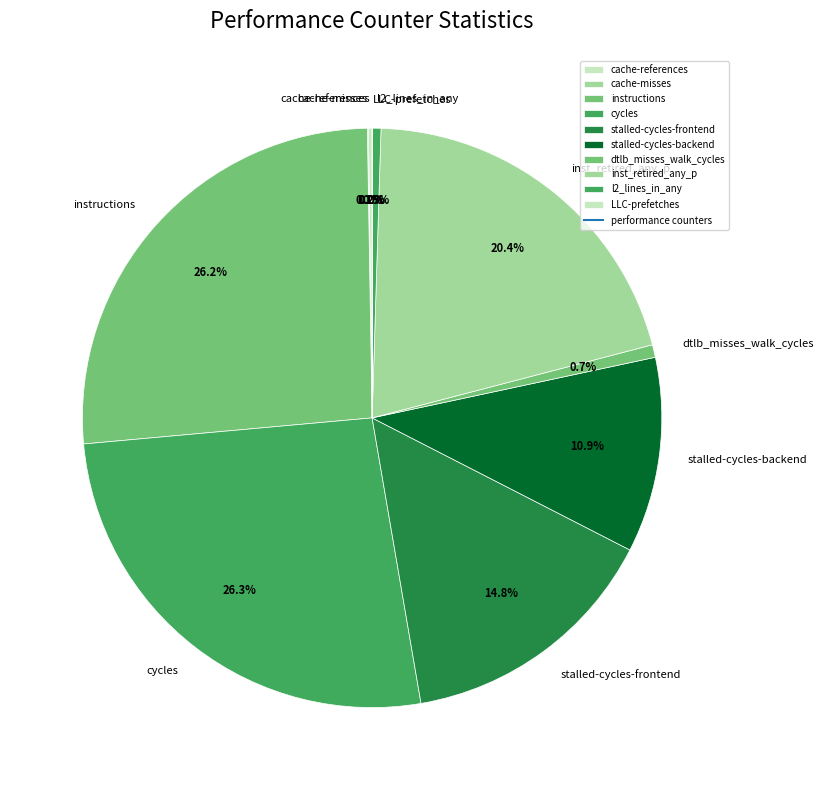

To the nearest percent, what percentage of the pie is instructions?

26%